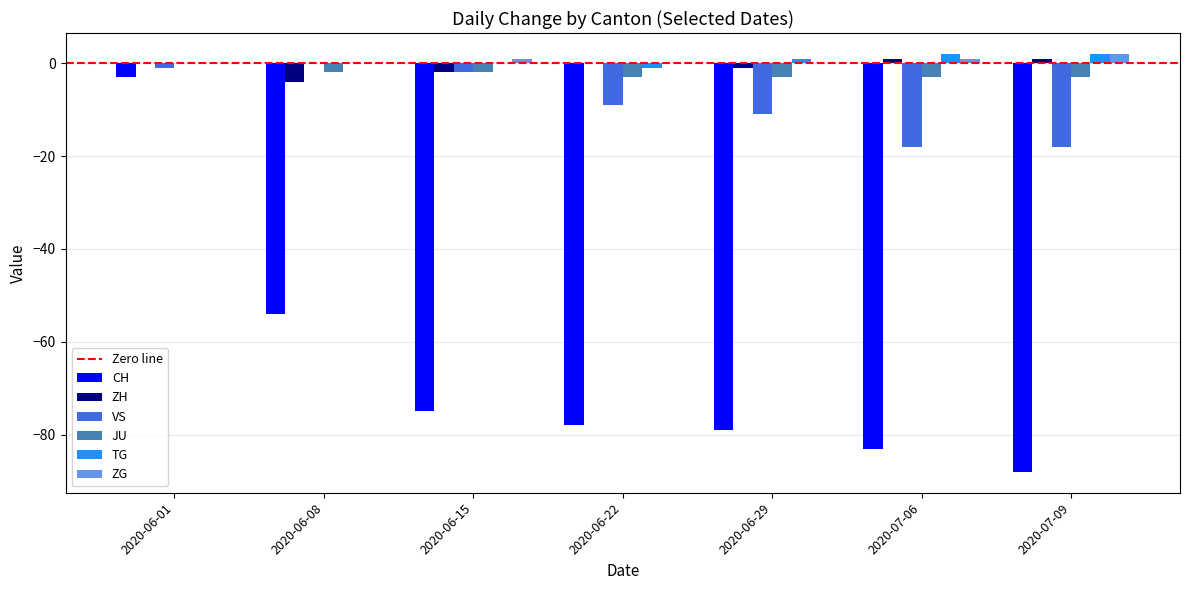

Is it true that JU equals -3 at 2020-07-06?

True